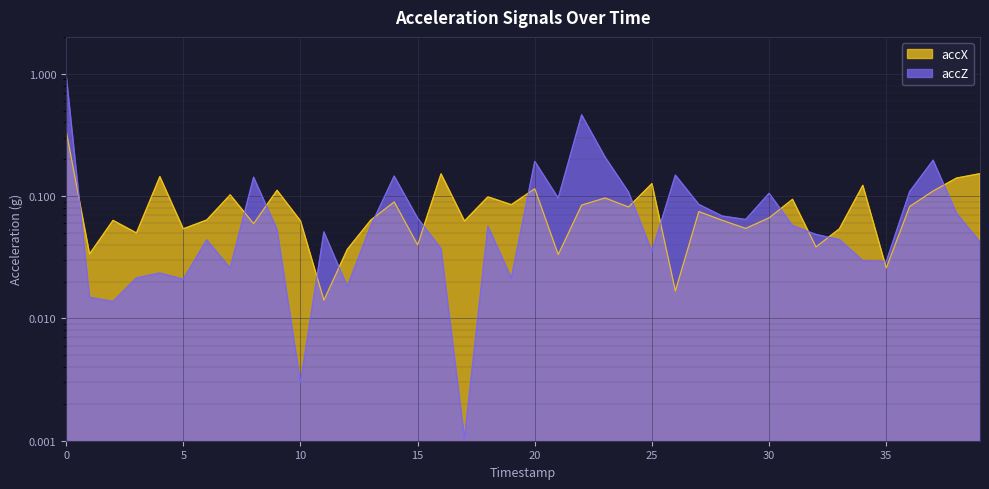

Between 31 and 36, which is larger?

31